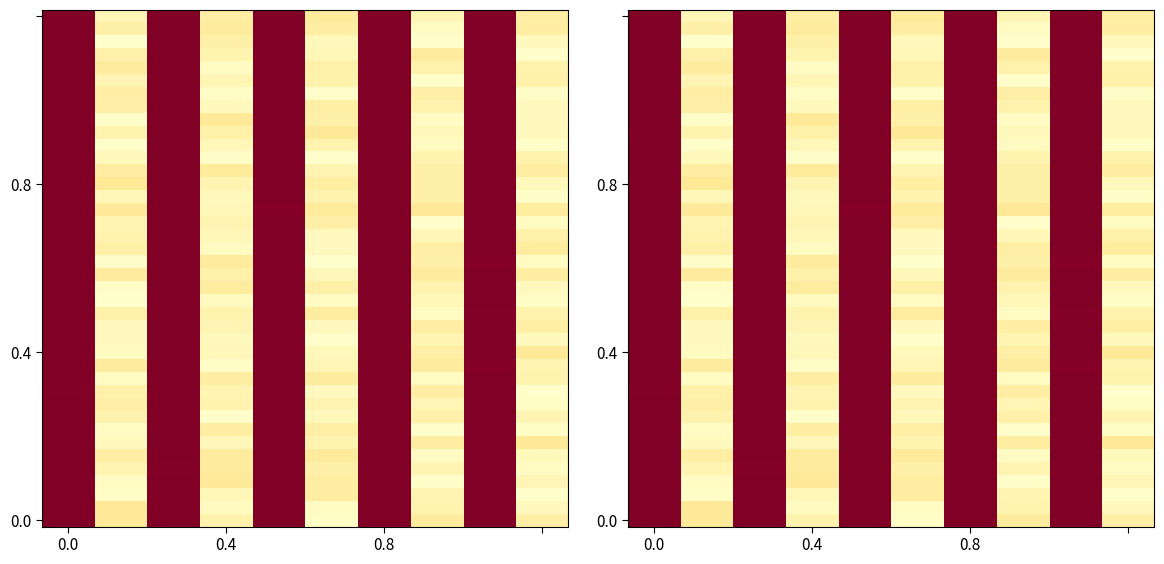

What is the greatest value displayed?

1.0